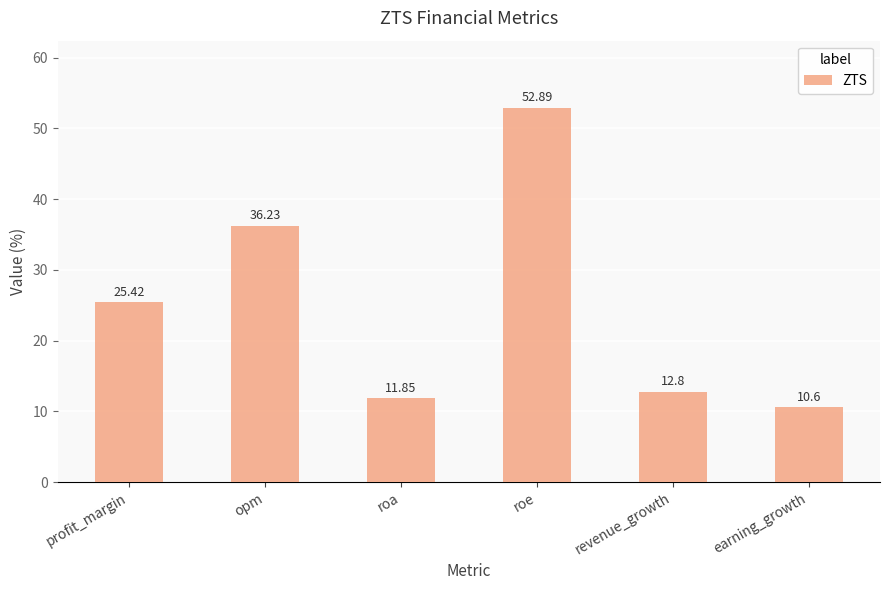

Approximately how many times larger is the value at roa compared to earning_growth?

1.1